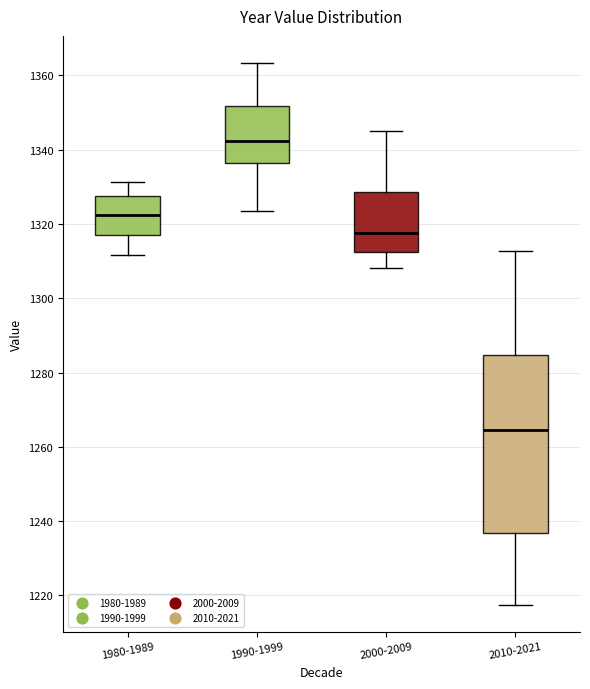

Where is the lower edge of the box for 2000-2009 on the y-axis? The values are not printed on the chart, so give them approximately, as read against the axis.

1312